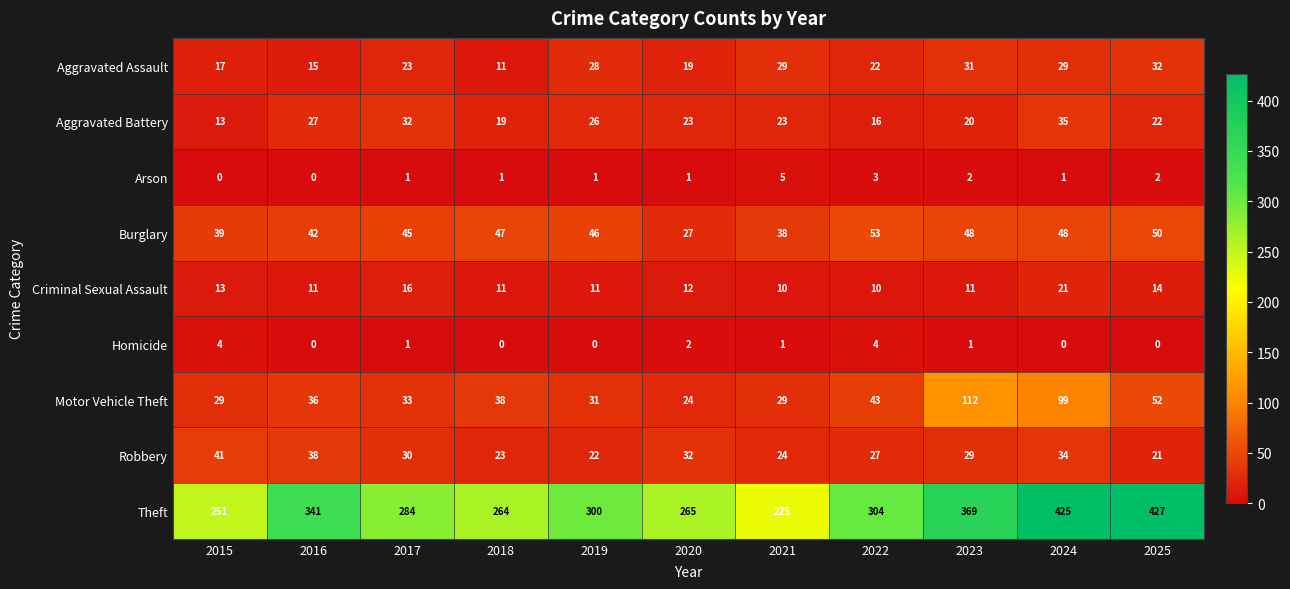

What is the sum of the Burglary values at 2020 and 2015?

66